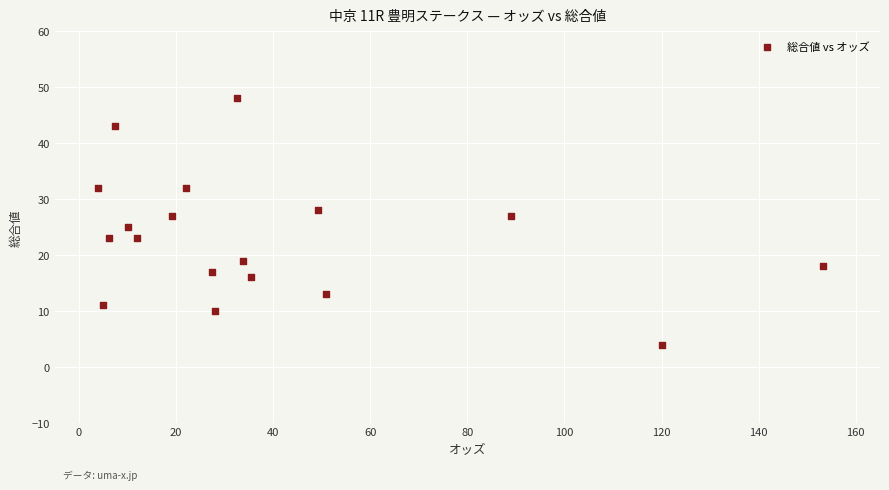

What is the range of Y values (max minus min)?

44